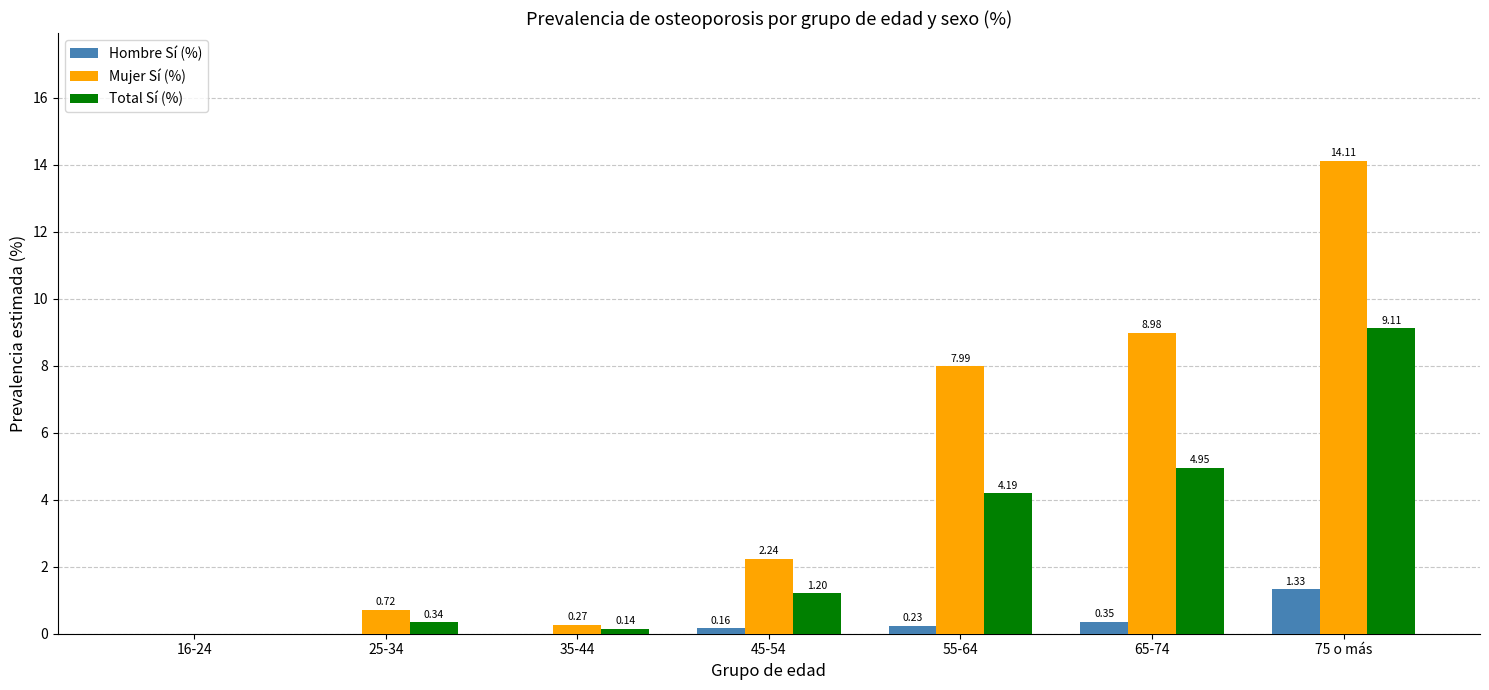

What is the maximum value for Mujer Sí (%)?

14.1